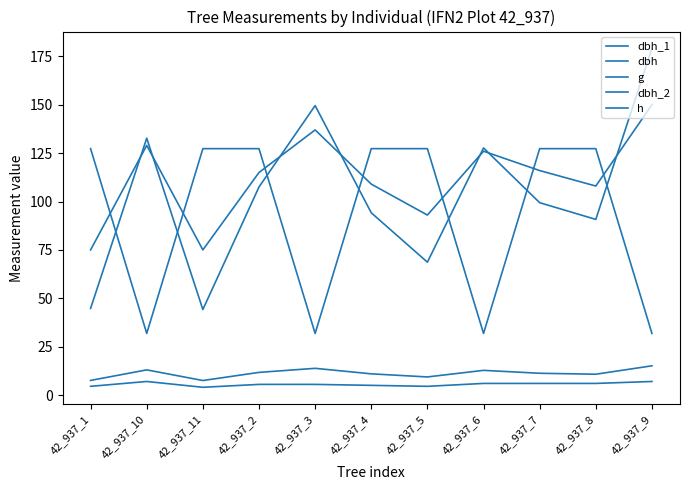

How many interior local valleys does the dbh_2 series have?

3